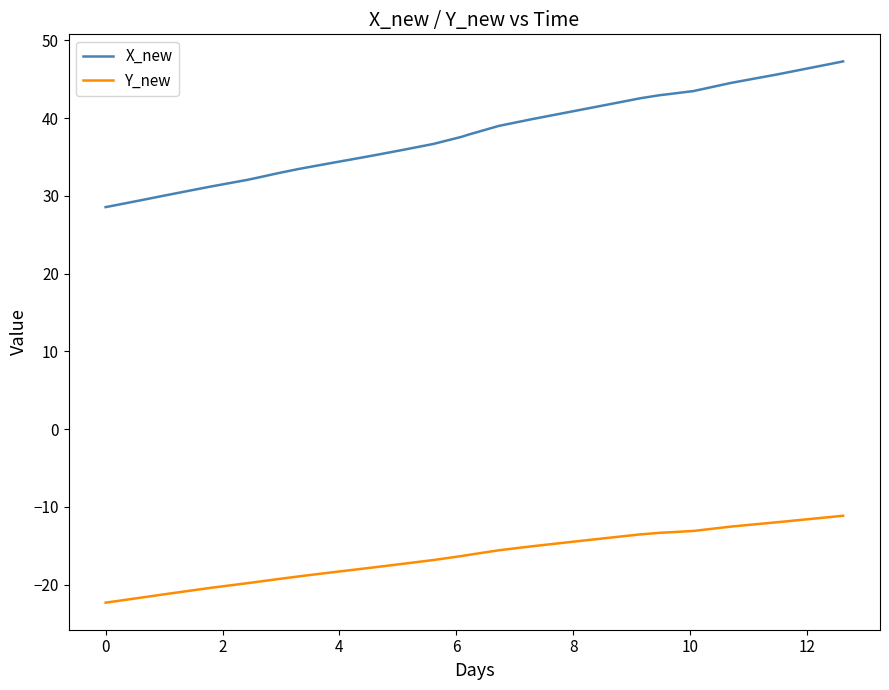

Which series has the largest total across all categories?

X_new